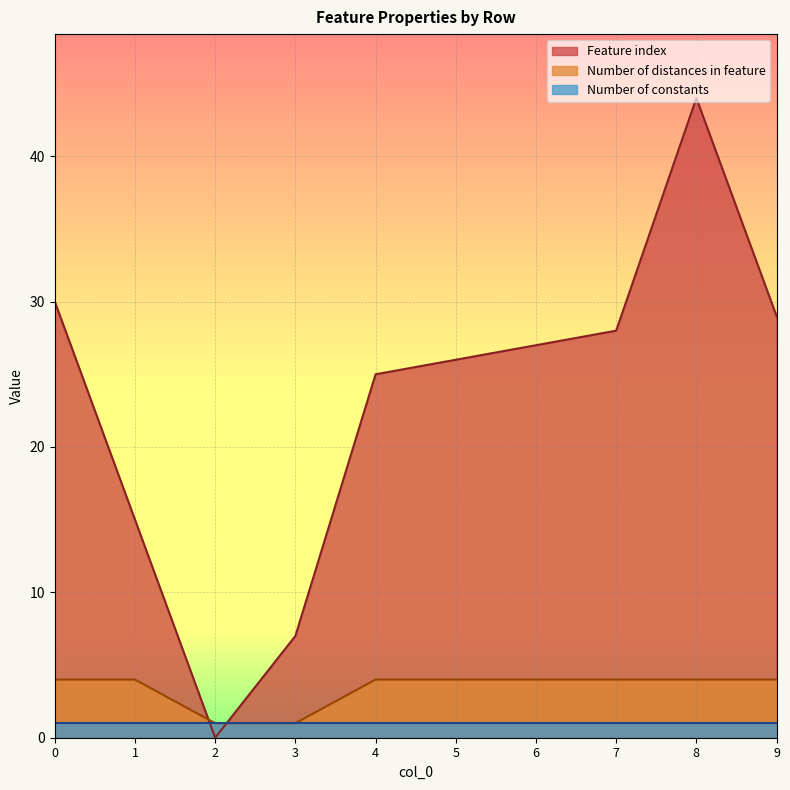

Rank the series by their maximum value, from highest to lowest.

Feature index, Number of distances in feature, Number of constants